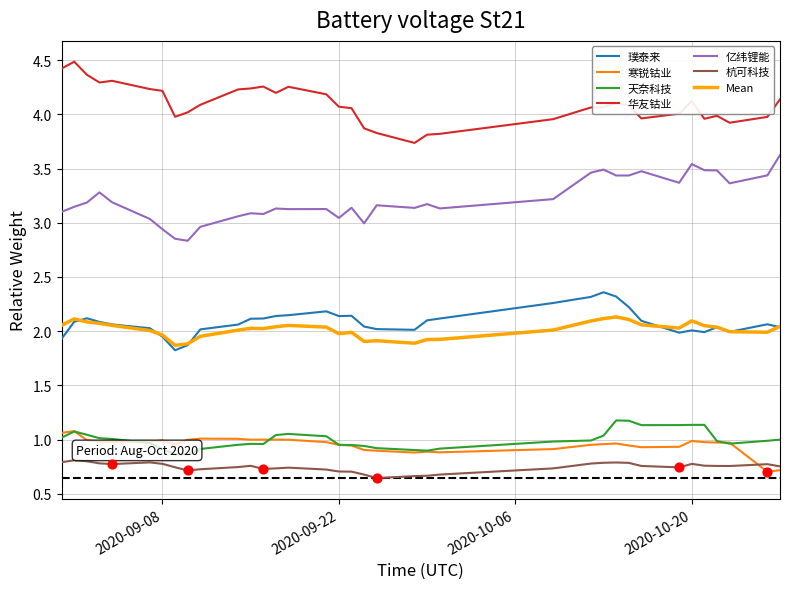

Which series contains the highest Y value?

华友钴业